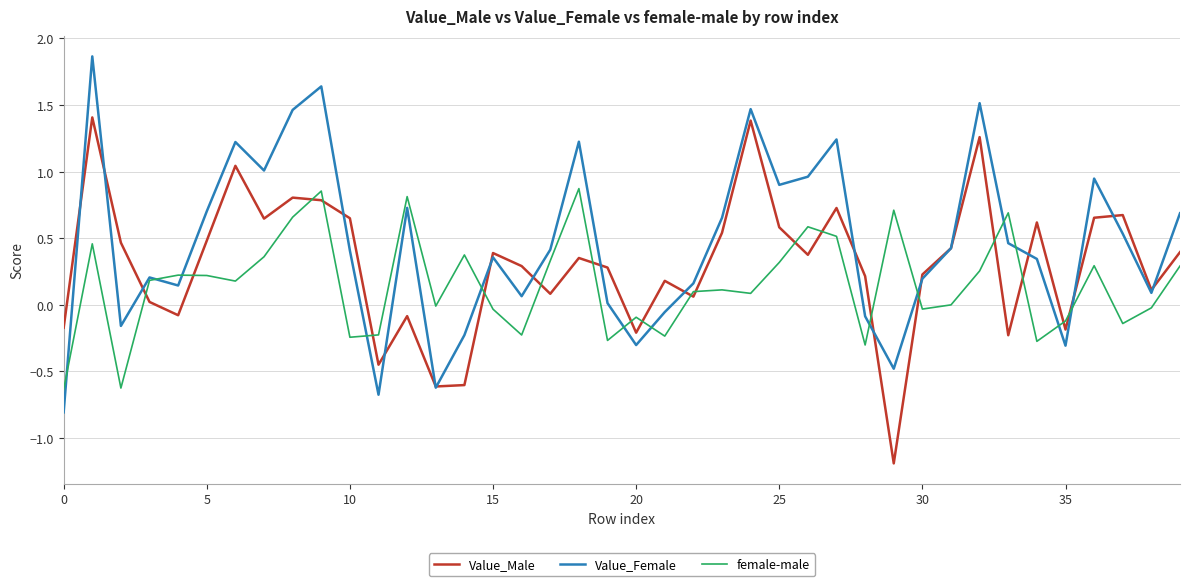

Which series has the largest total across all categories?

Value_Female